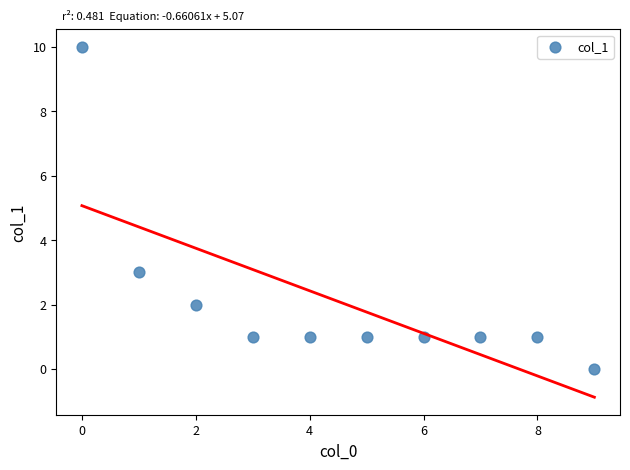

What is the range of Y values (max minus min)?

10